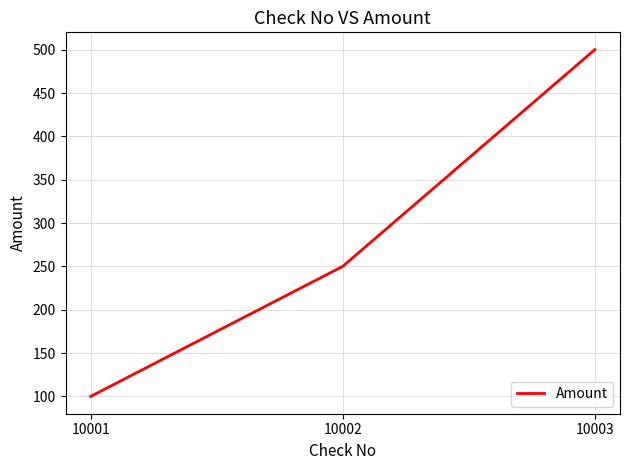

Reading left to right, what are all the values shown in this chart?

100	250	500